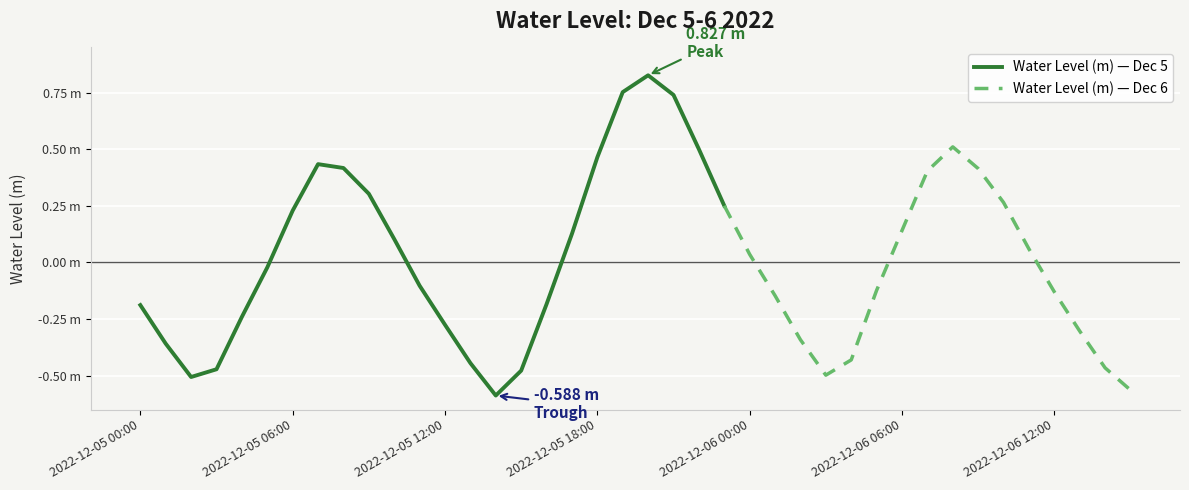

What is the label of the 24th point from the right?

2022-12-05 16:00